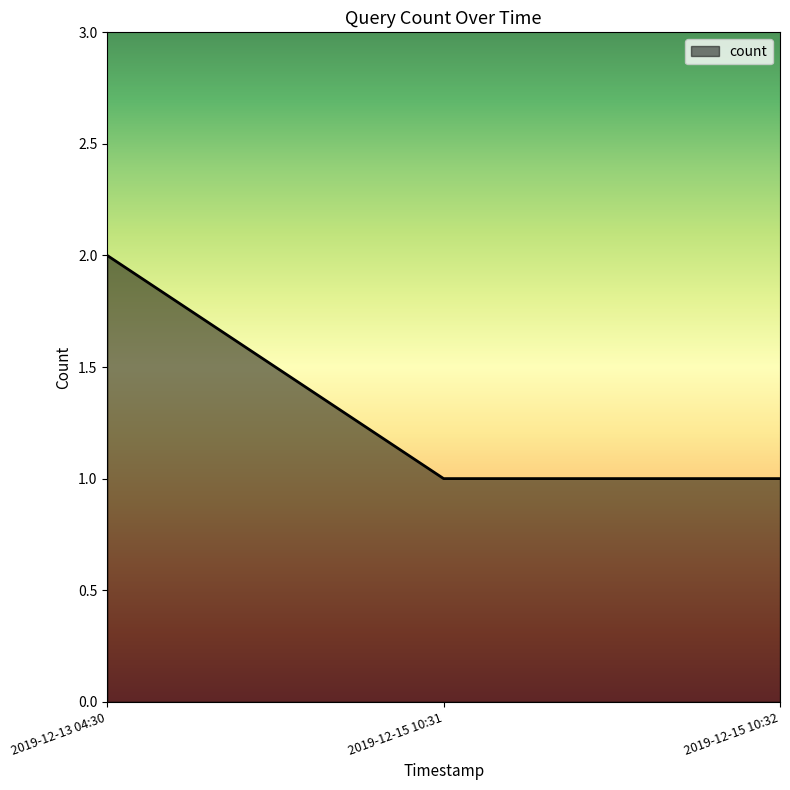

How many series are shown in this chart?

1